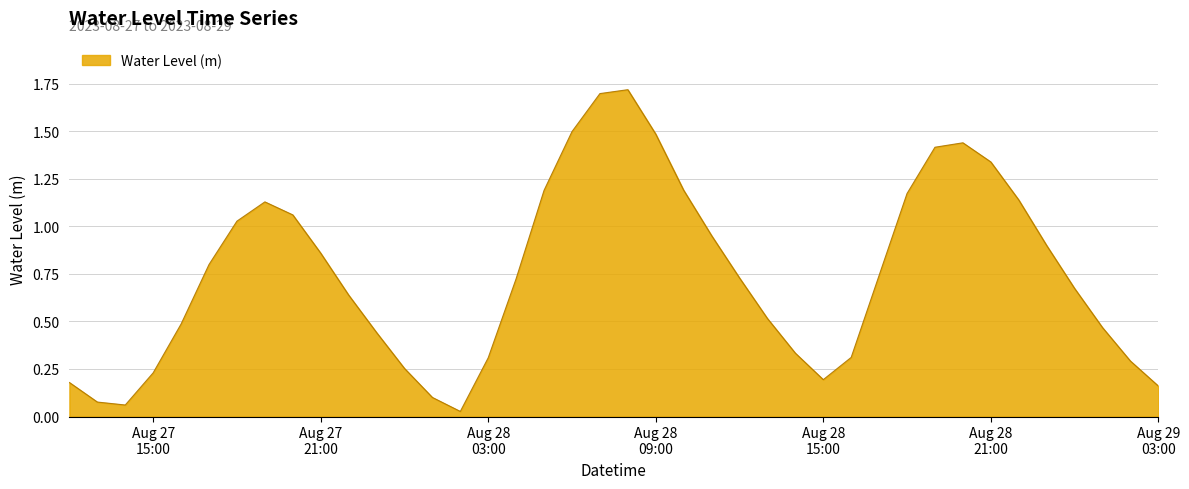

True or false: there are more than 1 points higher than both neighbors.

True